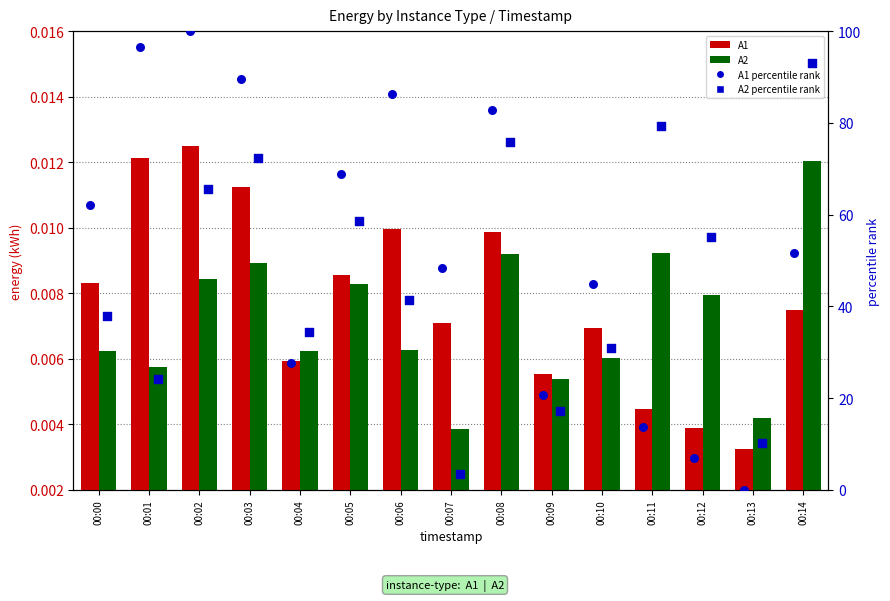

Is the value of A1 at 00:12 greater than the value of A2 at 00:12?

No